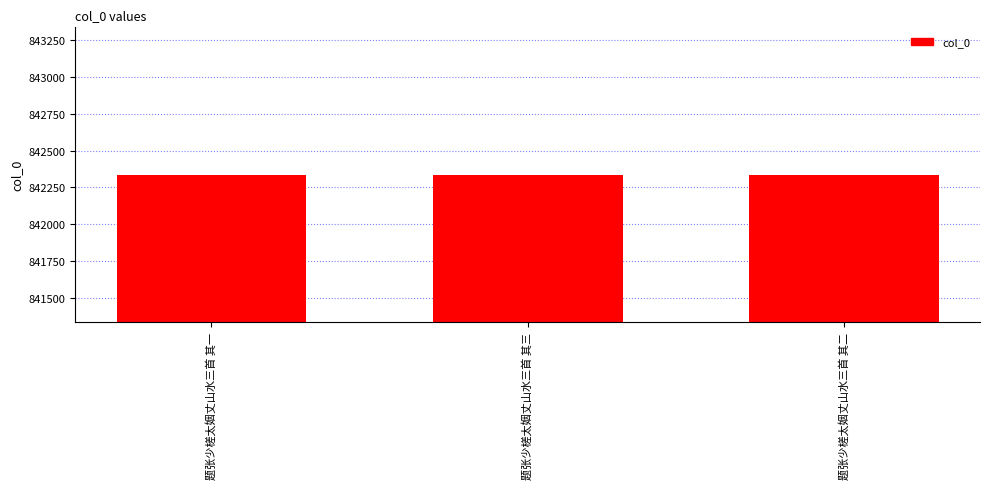

Count the values in the range 842335 to 842337.

3